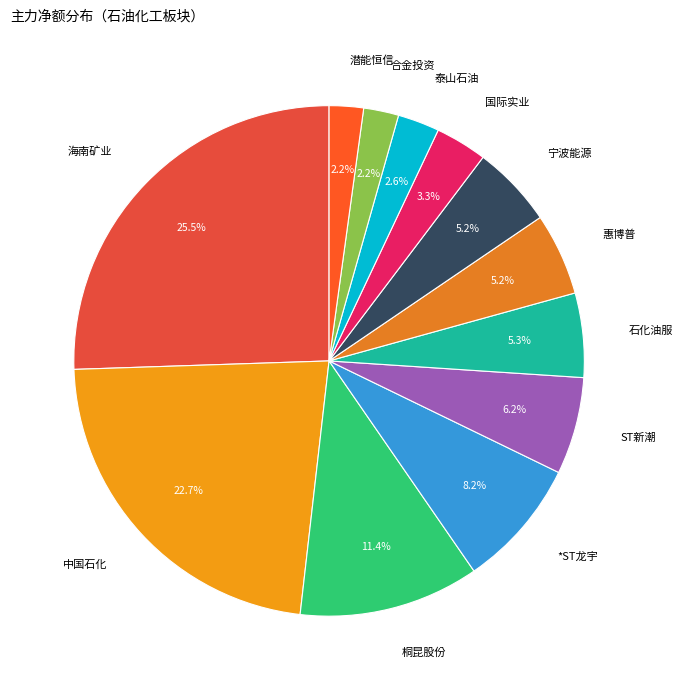

What is the largest slice in the pie chart?

海南矿业